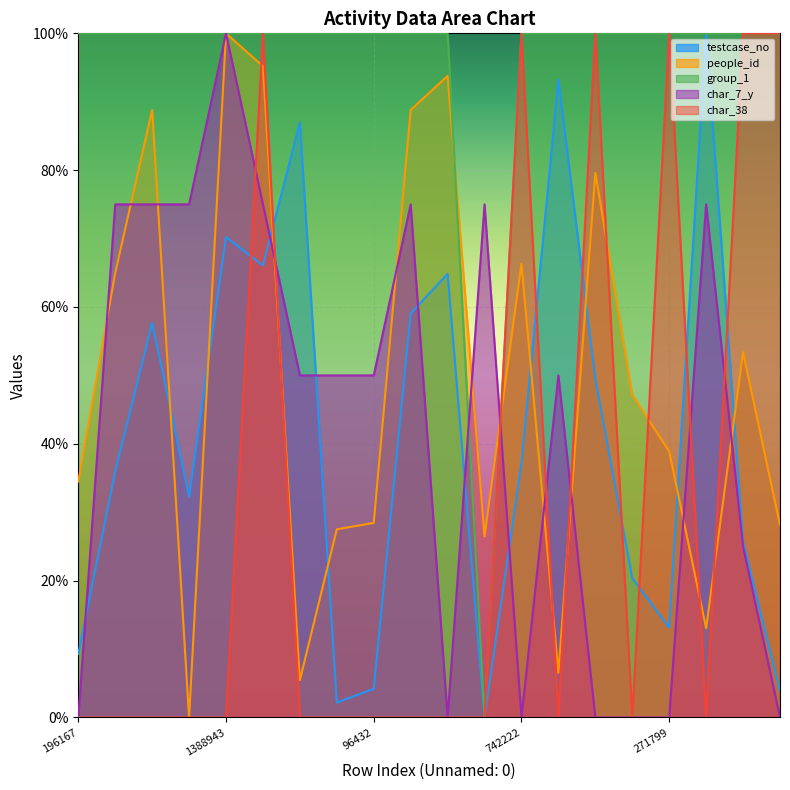

What is the difference between the highest and lowest values at 1307659?

33.9